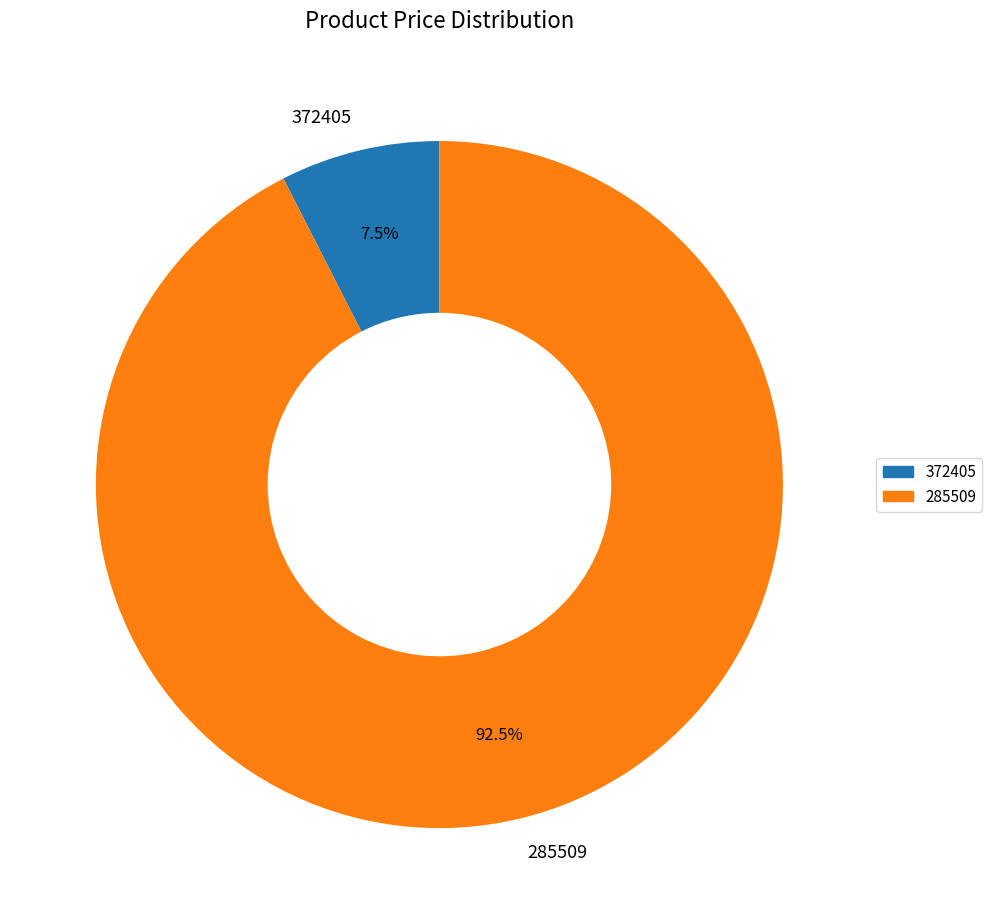

Which category has the smallest portion of the pie?

372405